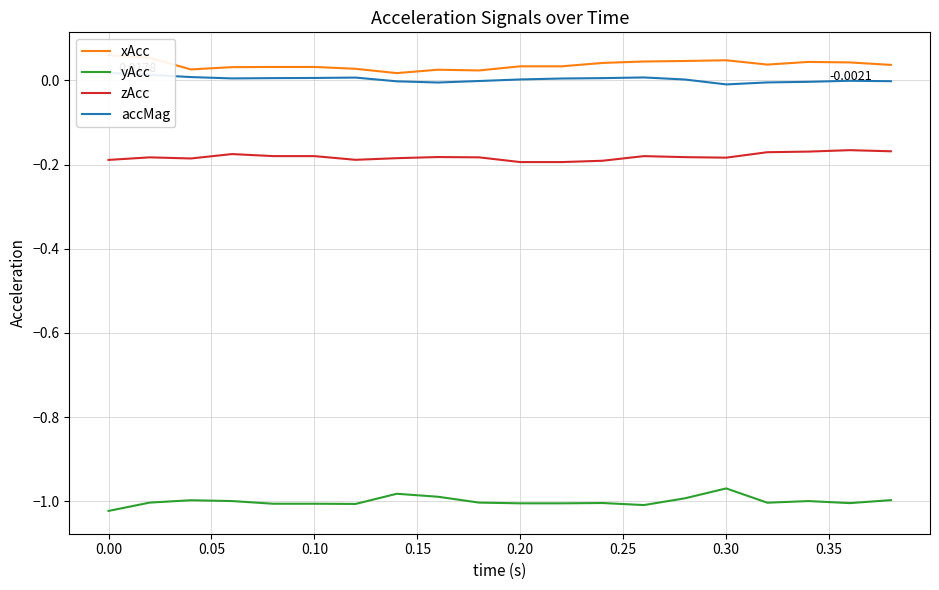

Reading left to right, what are all the values shown in this chart?

xAcc: 0.1	0.1	0.0	0.0	0.0	0.0	0.0	0.0	0.0	0.0	0.0	0.0	0.0	0.0	0.0	0.0	0.0	0.0	0.0	0.0
yAcc: -1.0	-1.0	-1.0	-1.0	-1.0	-1.0	-1.0	-1.0	-1.0	-1.0	-1.0	-1.0	-1.0	-1.0	-1.0	-1.0	-1.0	-1.0	-1.0	-1.0
zAcc: -0.2	-0.2	-0.2	-0.2	-0.2	-0.2	-0.2	-0.2	-0.2	-0.2	-0.2	-0.2	-0.2	-0.2	-0.2	-0.2	-0.2	-0.2	-0.2	-0.2
accMag: 0.0	0.0	0.0	0.0	0.0	0.0	0.0	-0.0	-0.0	-0.0	0.0	0.0	0.0	0.0	0.0	-0.0	-0.0	-0.0	-0.0	-0.0